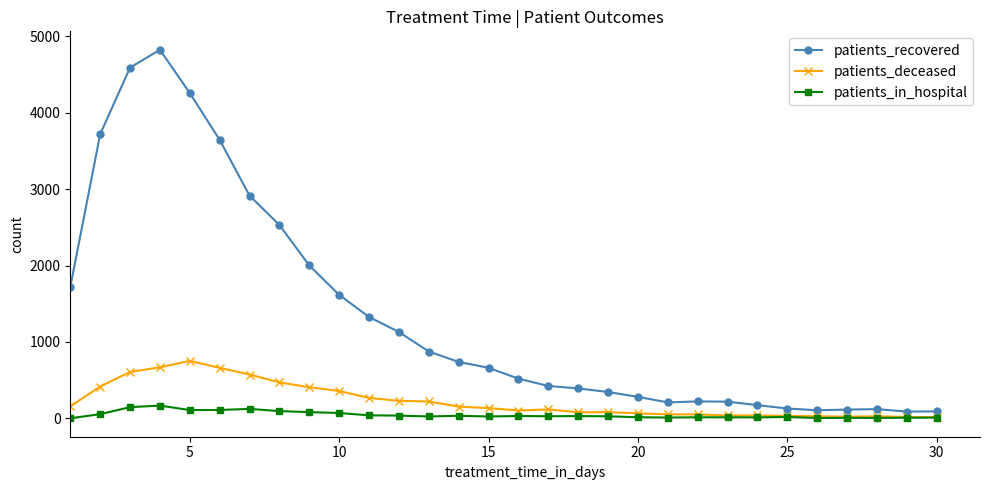

True or false: patients_recovered has more than 0 points higher than both neighbors.

True